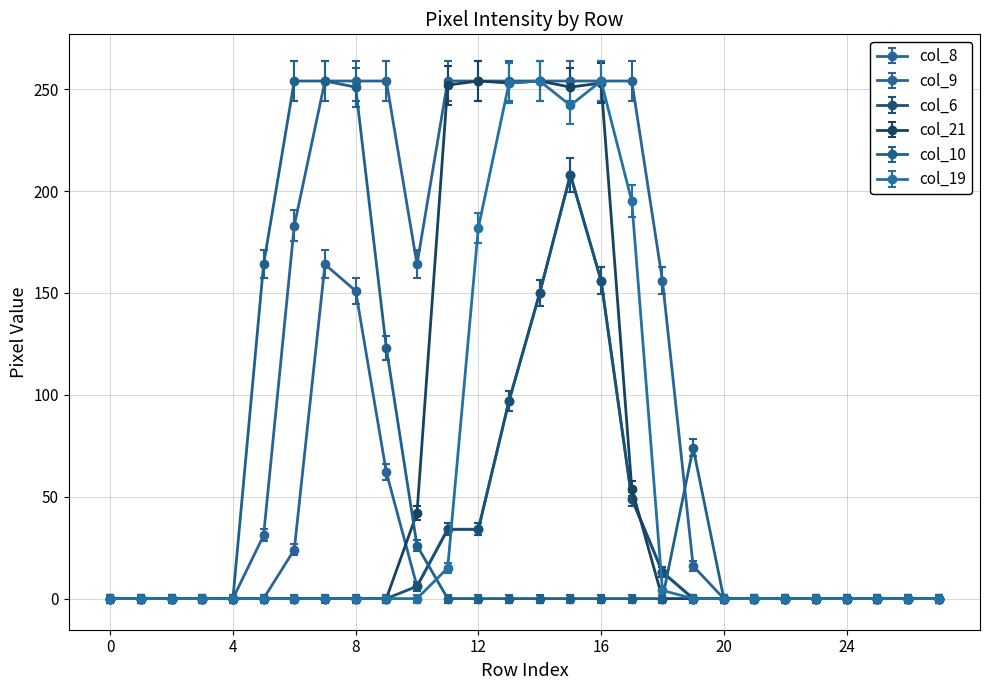

At which category does col_9 reach its first local valley?

10